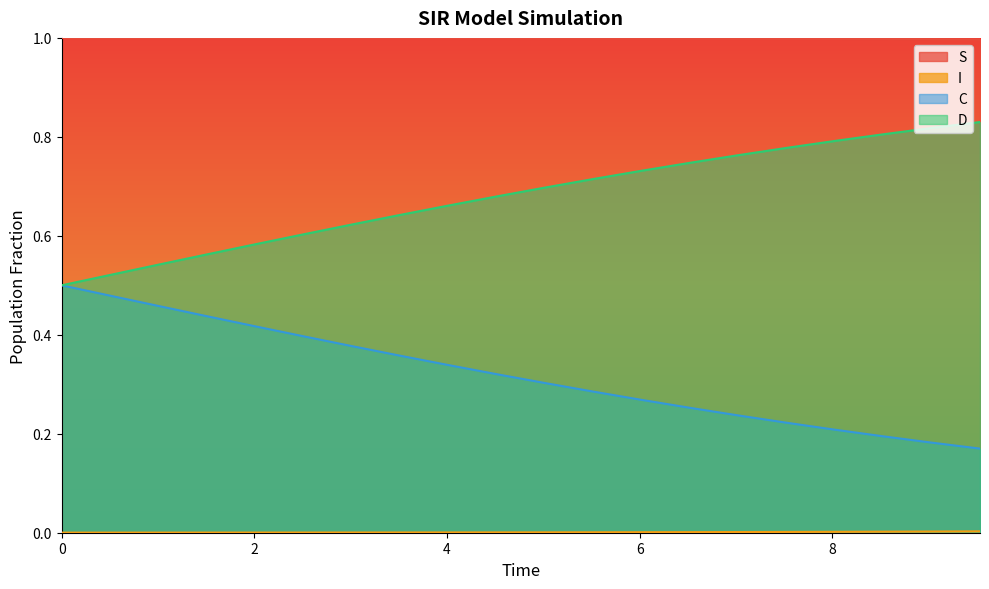

Between 0.5016722408026756 and 4.51505016722408, which series saw the biggest shift?

C